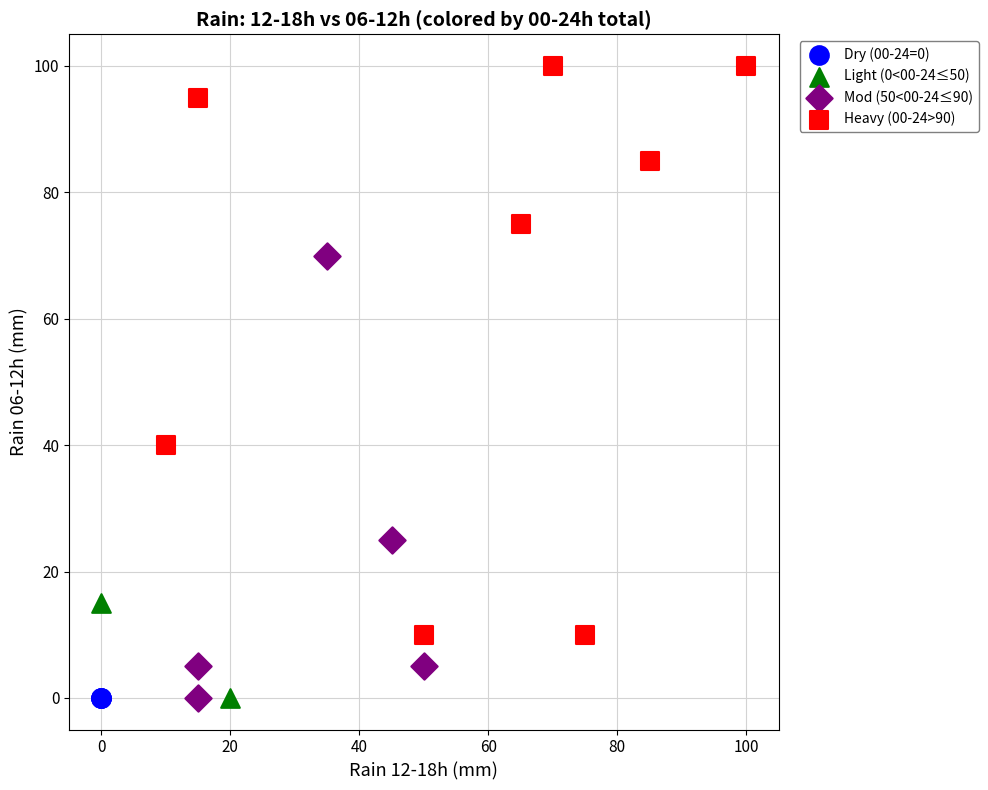

Which series contains the highest Y value?

Heavy (00-24>90)